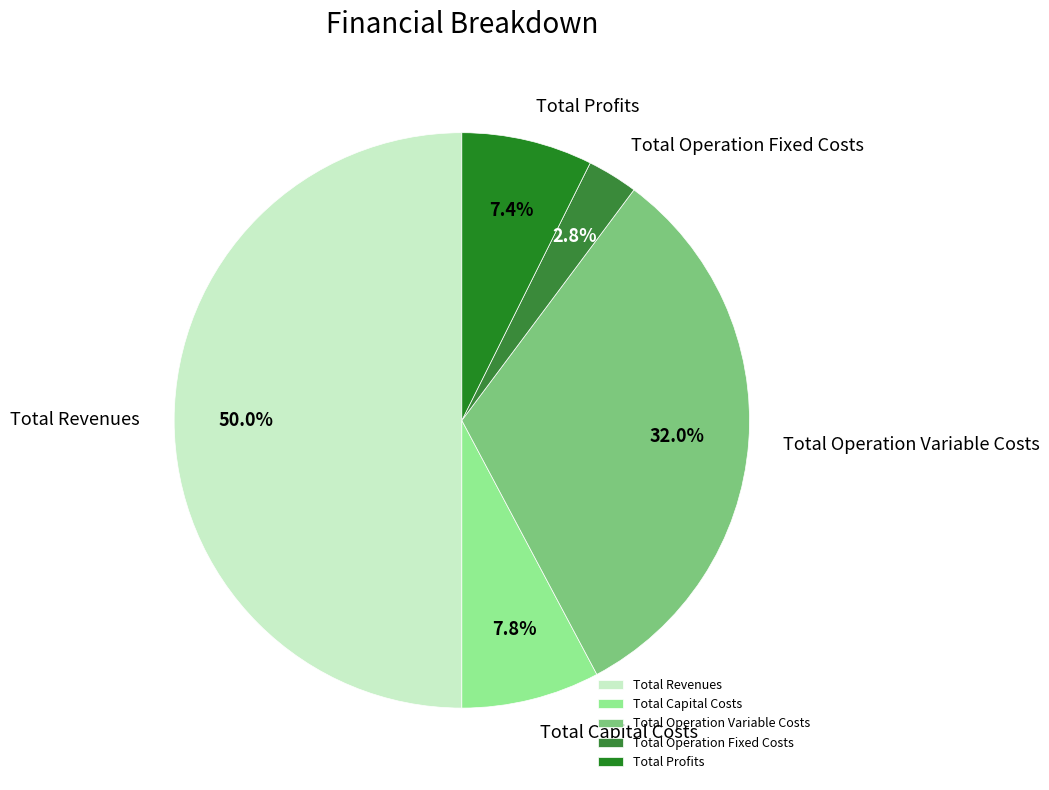

To the nearest percent, what is the difference between the largest and smallest slice percentages?

47%